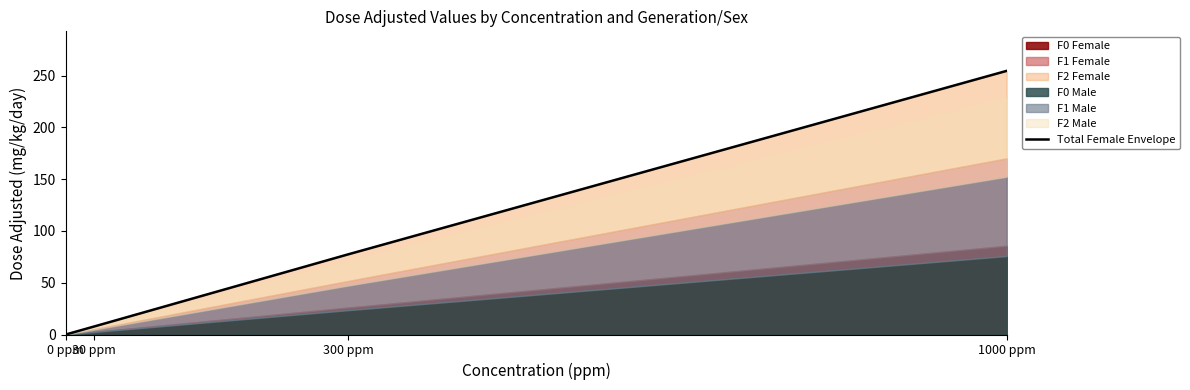

True or false: the data shows 254.7 at 1000 ppm.

True